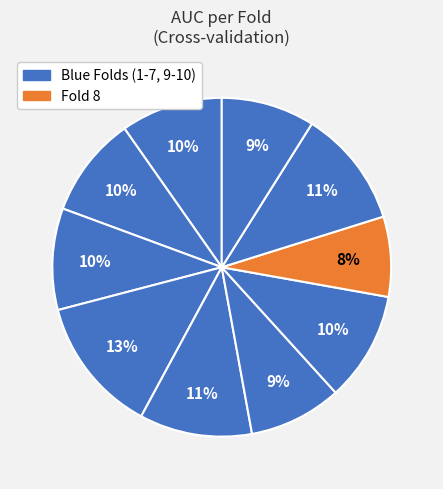

Count the number of slices in the pie.

10